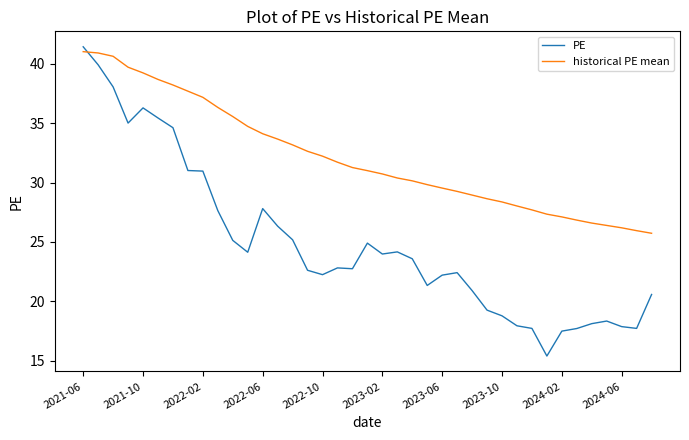

What is the difference between the maximum and minimum values in the PE series?

26.1